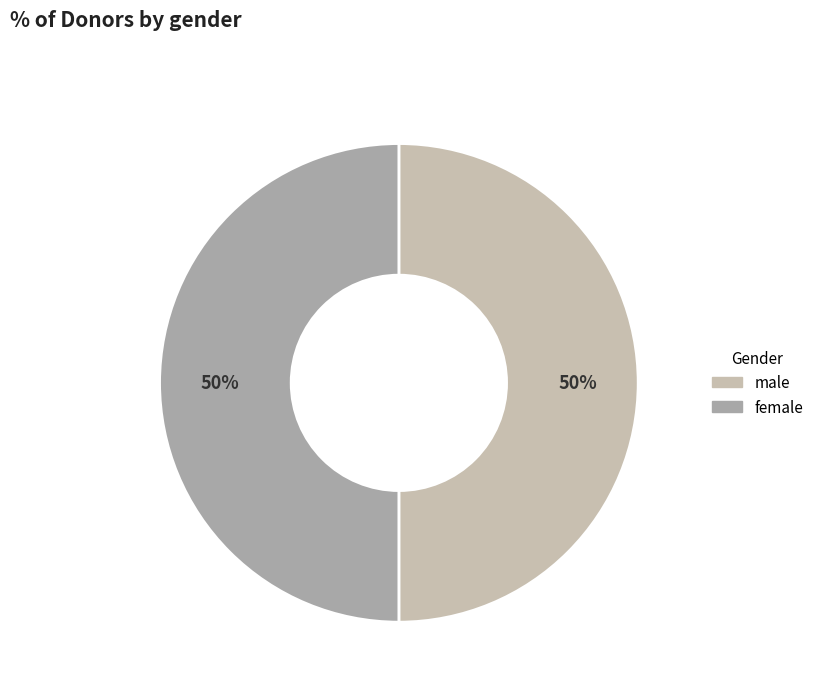

How many slices are in this pie chart?

2